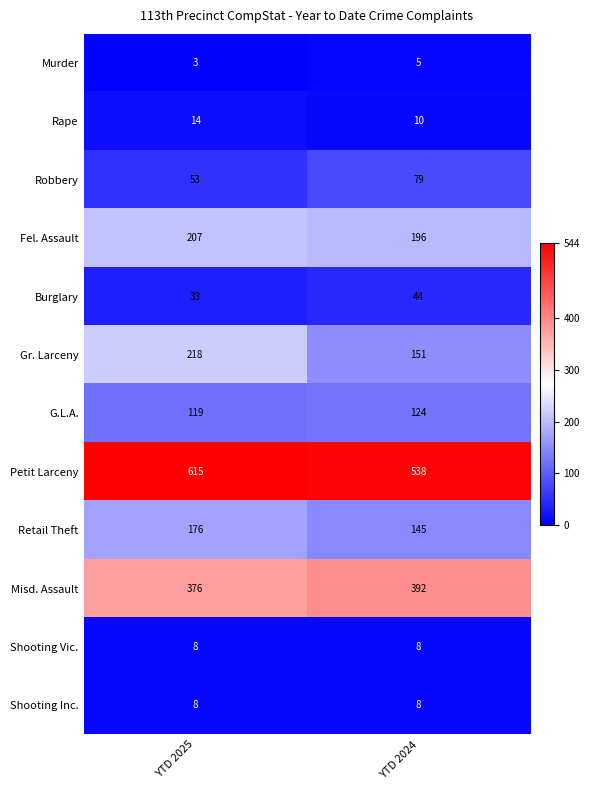

What is the sum of all Shooting Vic. values?

16